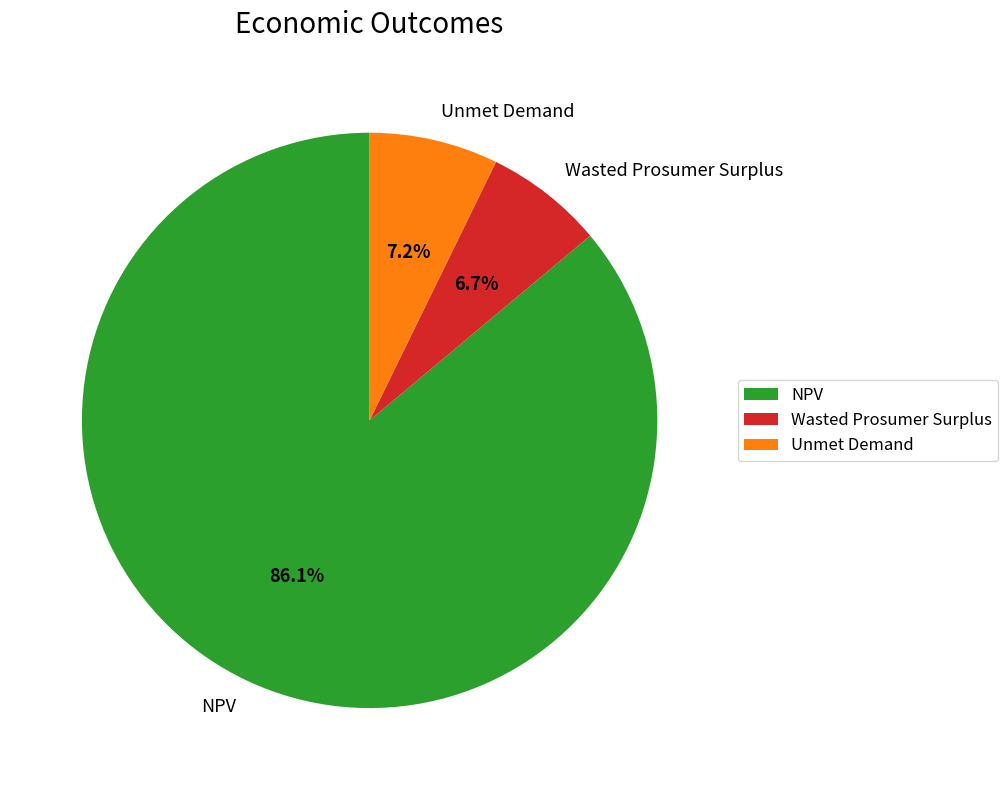

The Wasted Prosumer Surplus slice represents 22% of the pie. True or false?

False